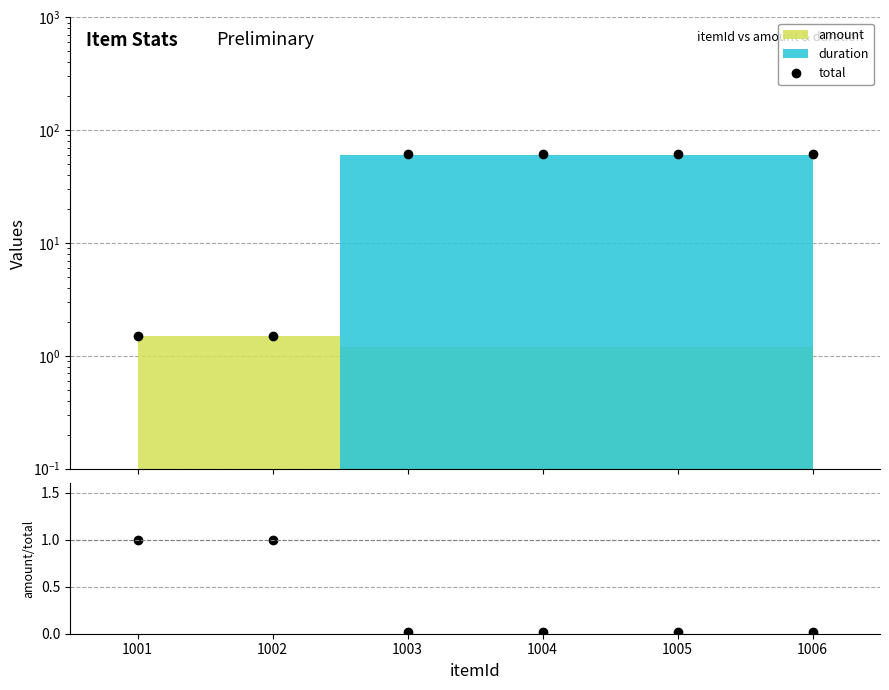

True or false: amount/total and total intersect in this chart.

False